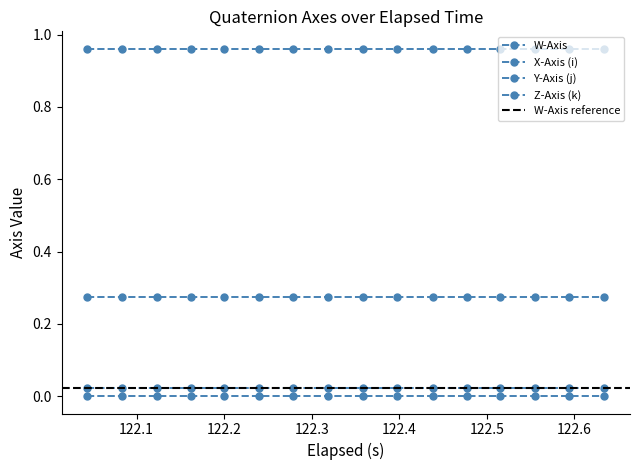

What is the average value of the X-Axis (i) series?

1.0